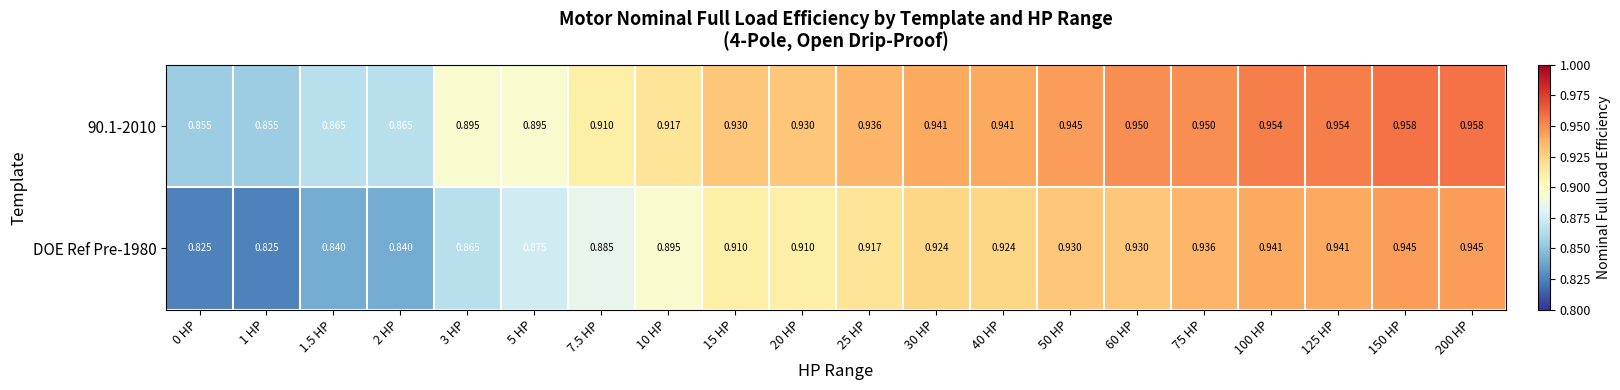

Is the value of DOE Ref Pre-1980 at 20 HP greater than the value of 90.1-2010 at 2 HP?

Yes